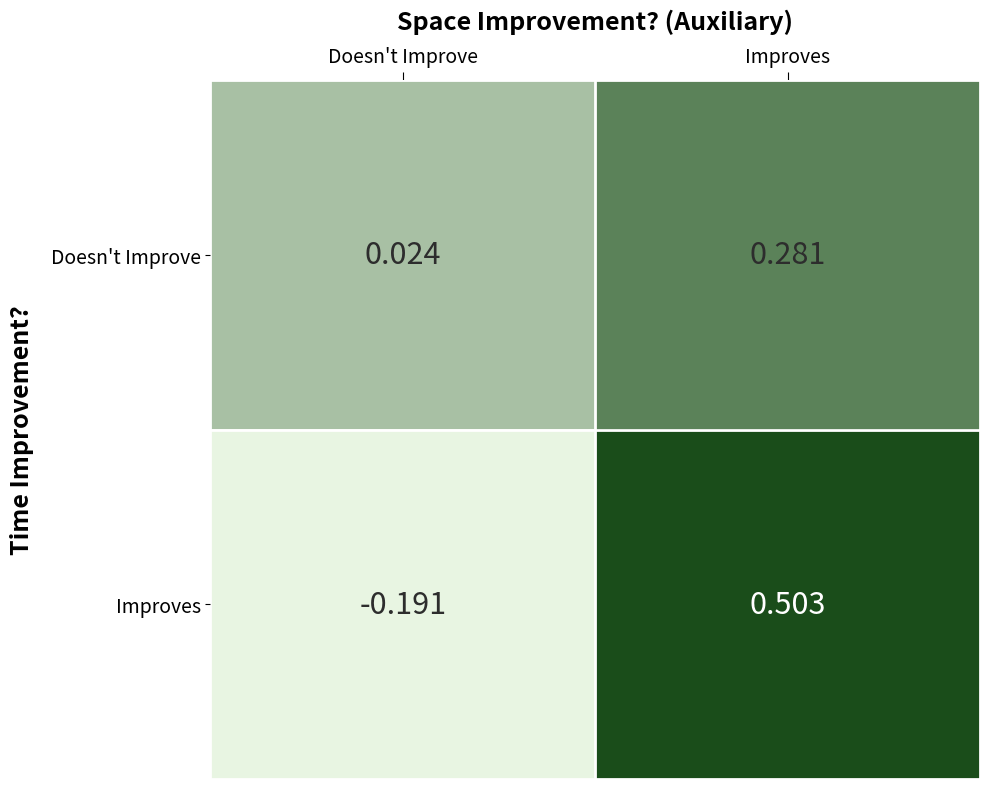

Which series has the largest total across all categories?

Improves